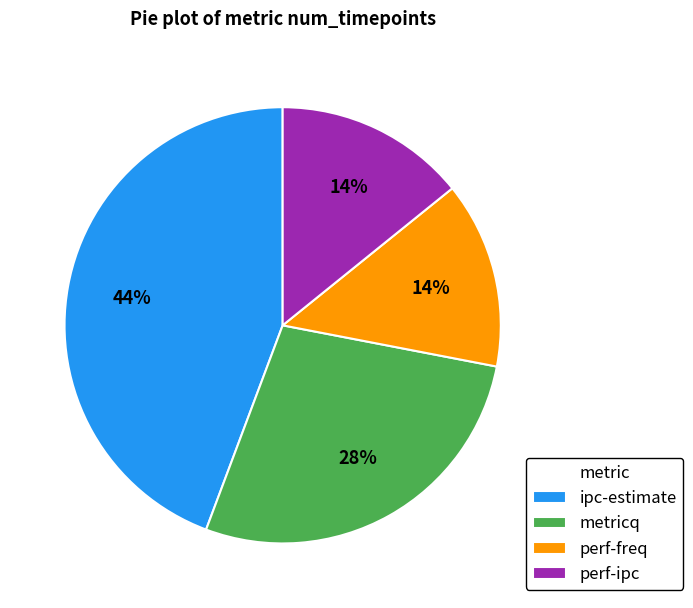

To the nearest percent, what percentage of the pie is ipc-estimate?

44%